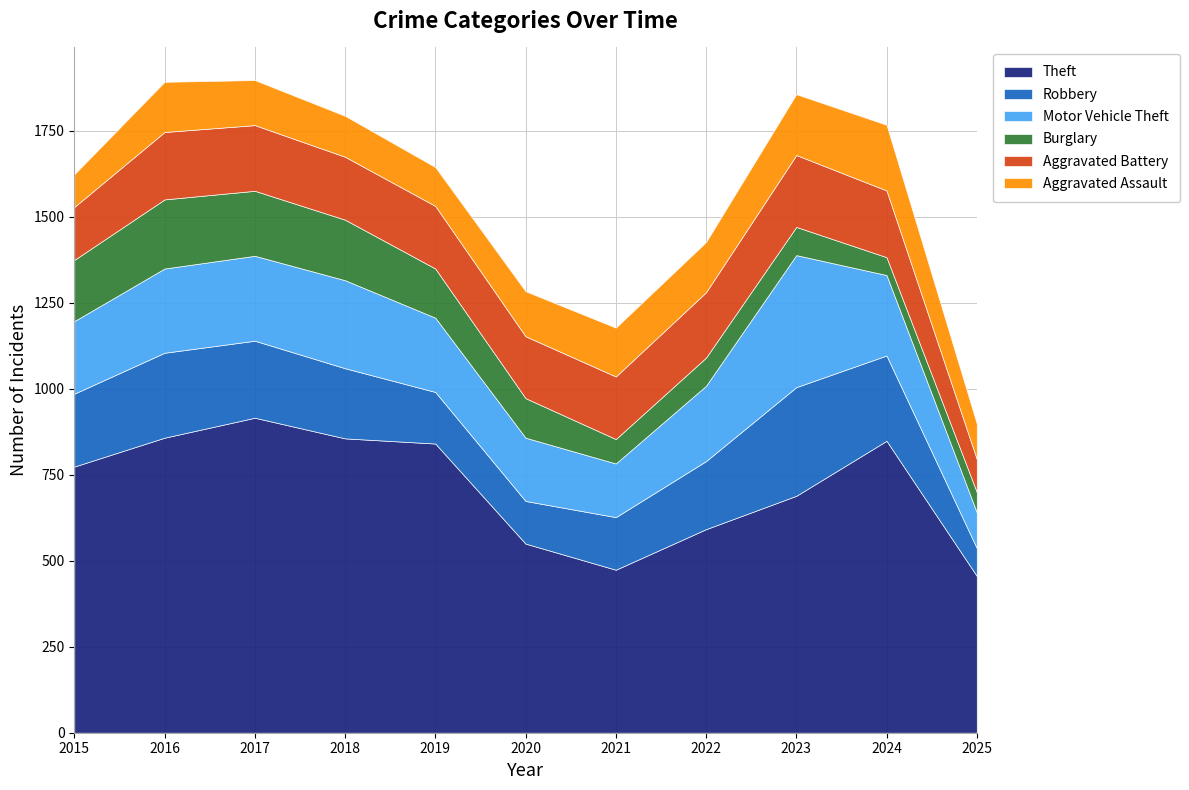

Where is the first local minimum for Motor Vehicle Theft?

2021